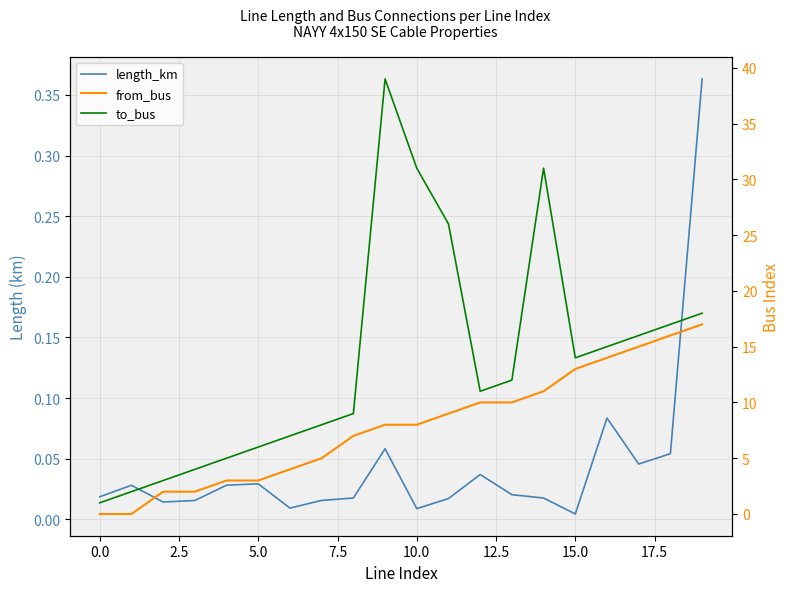

What value does the to_bus series have at 13?

12.0